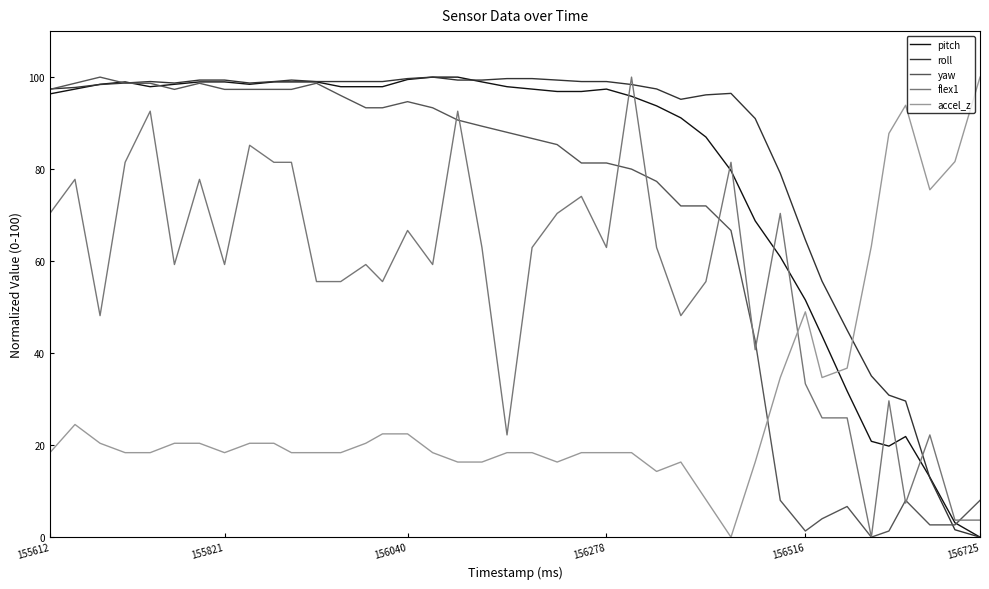

Which series has the largest total across all categories?

roll